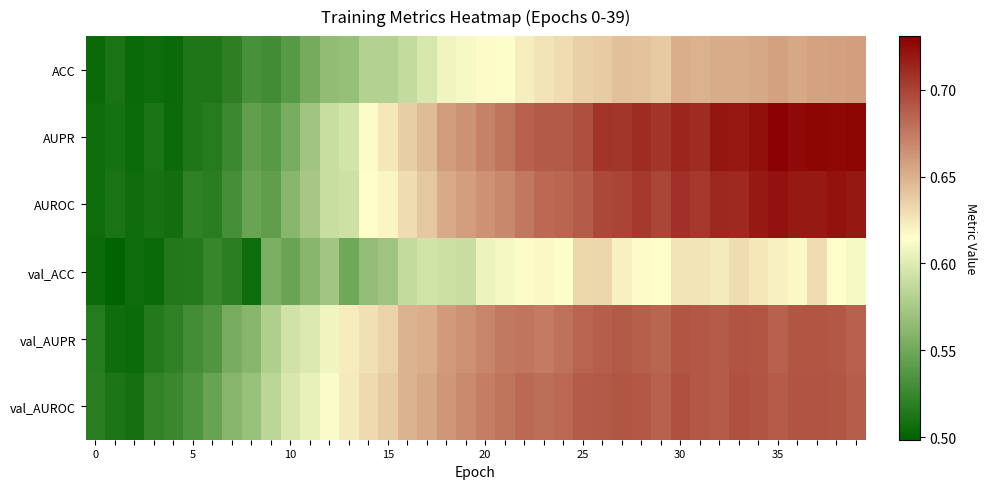

Which series has the largest range (max minus min)?

AUPR